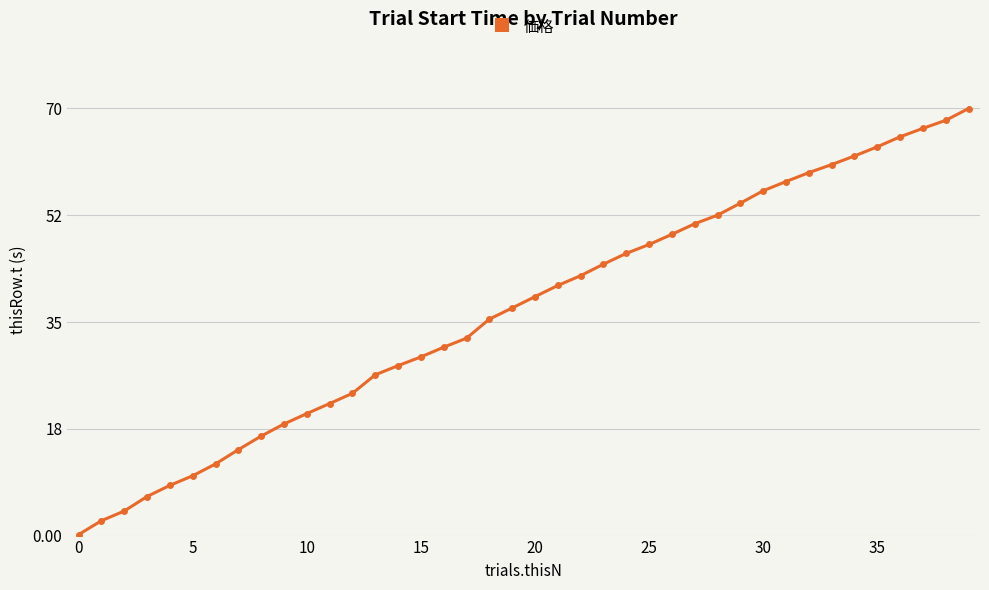

What is the maximum value shown in the chart?

69.9